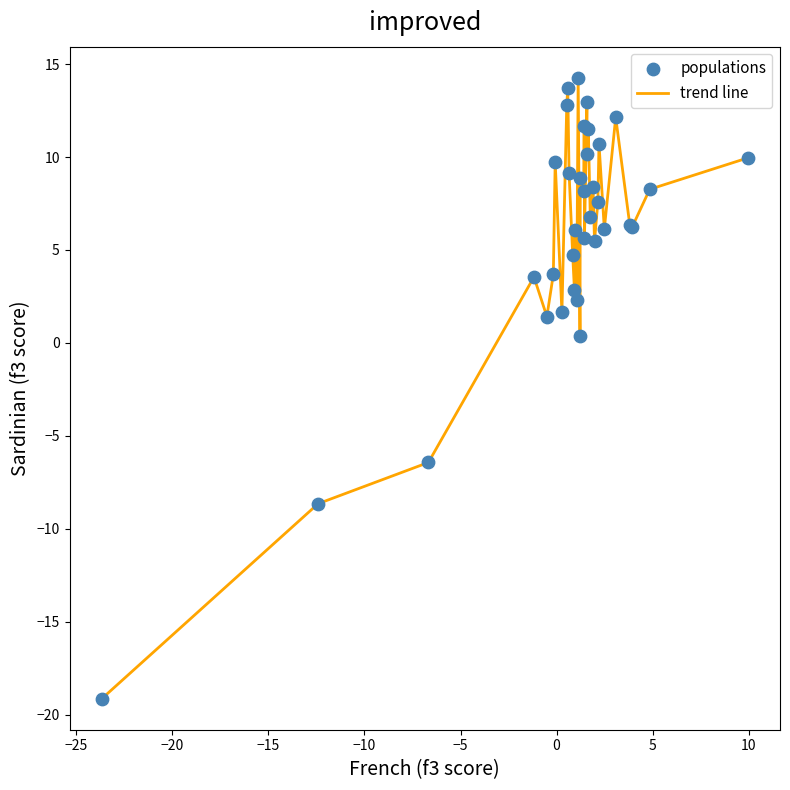

What is the difference between the maximum and minimum values?

33.4